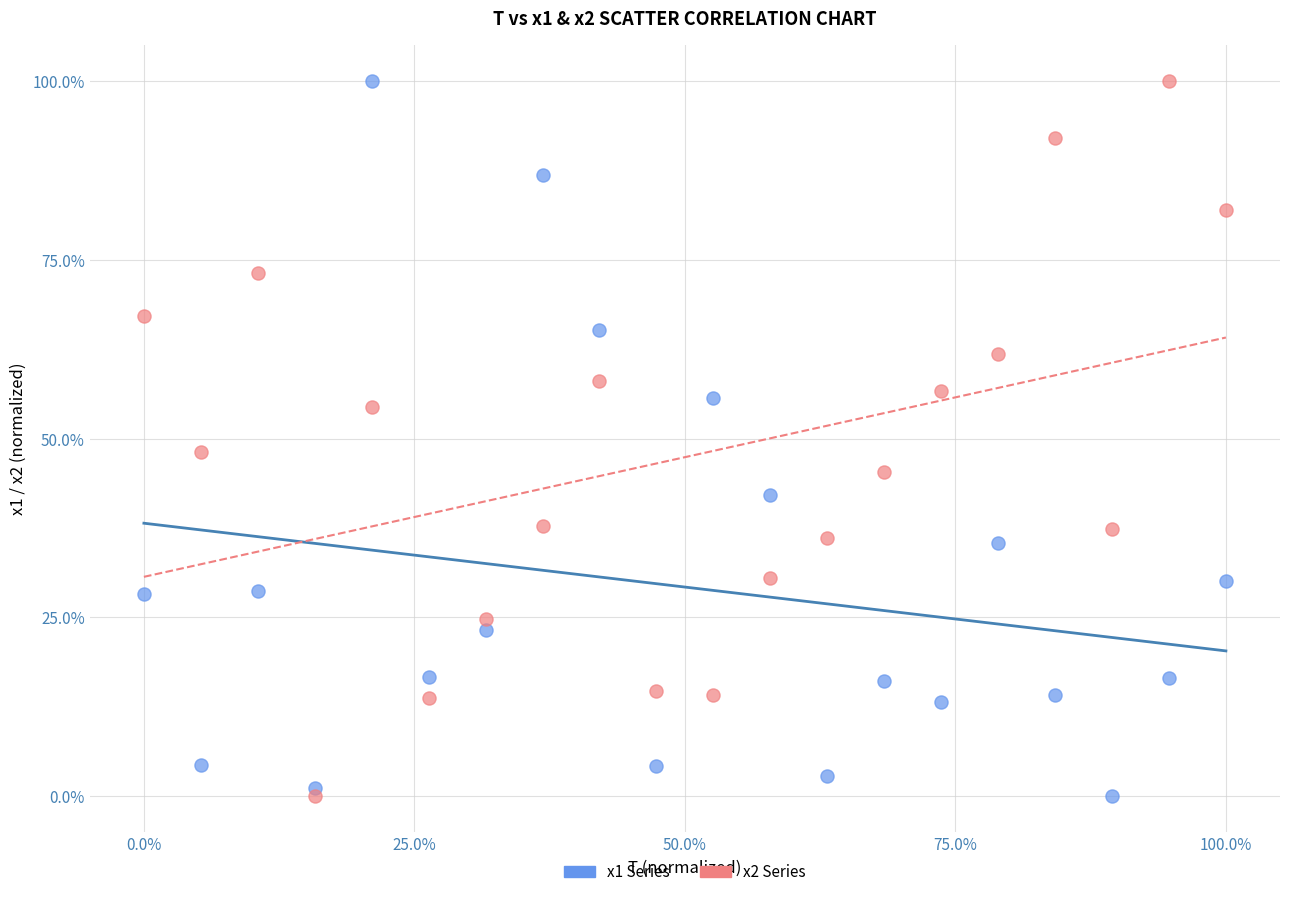

Across all data points, what is the range of Y values (max minus min)?

100.0